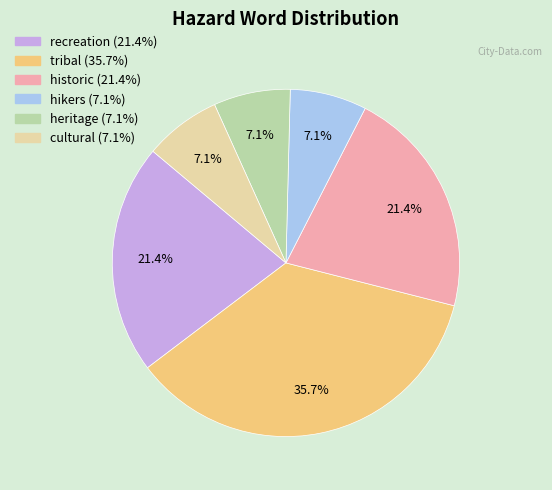

To the nearest percent, what portion does tribal represent?

36%